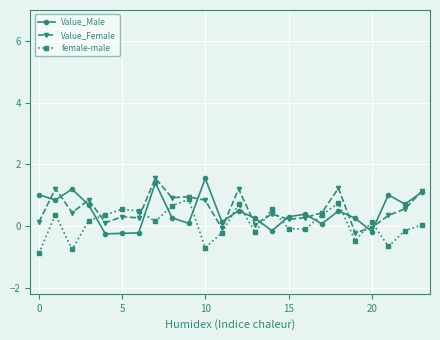

After their last crossing, which series has the higher values: Value_Male or female-male?

Value_Male